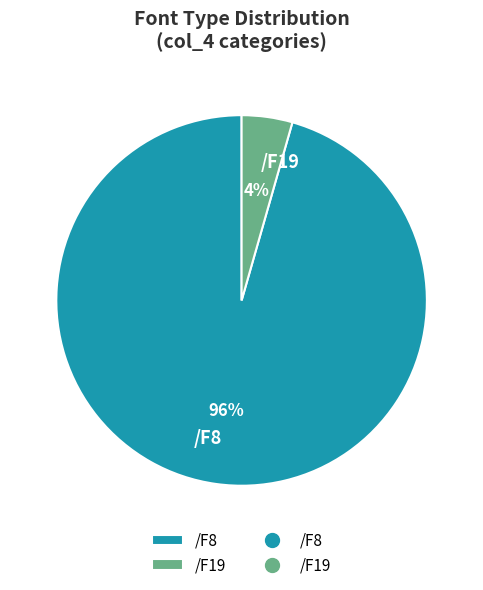

Which category has the smallest portion of the pie?

/F19